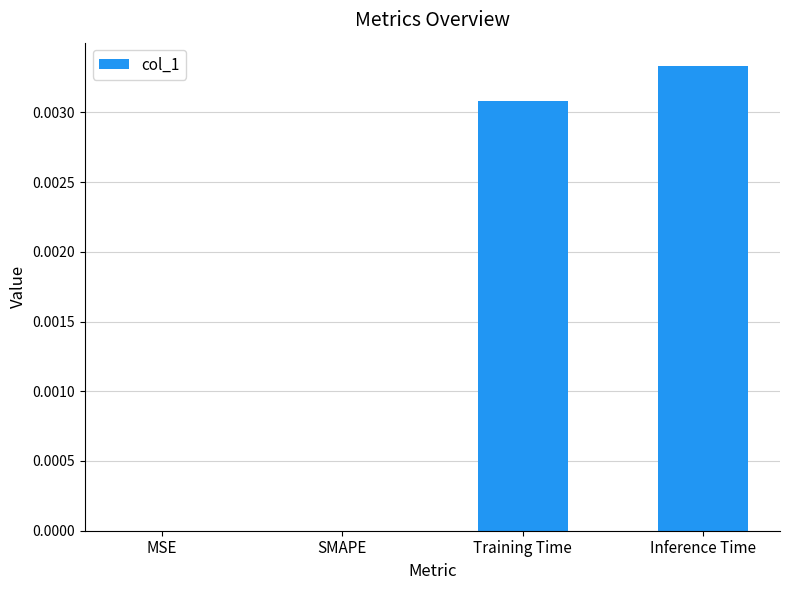

The chart shows a value of 0.0 at SMAPE. True or false?

True